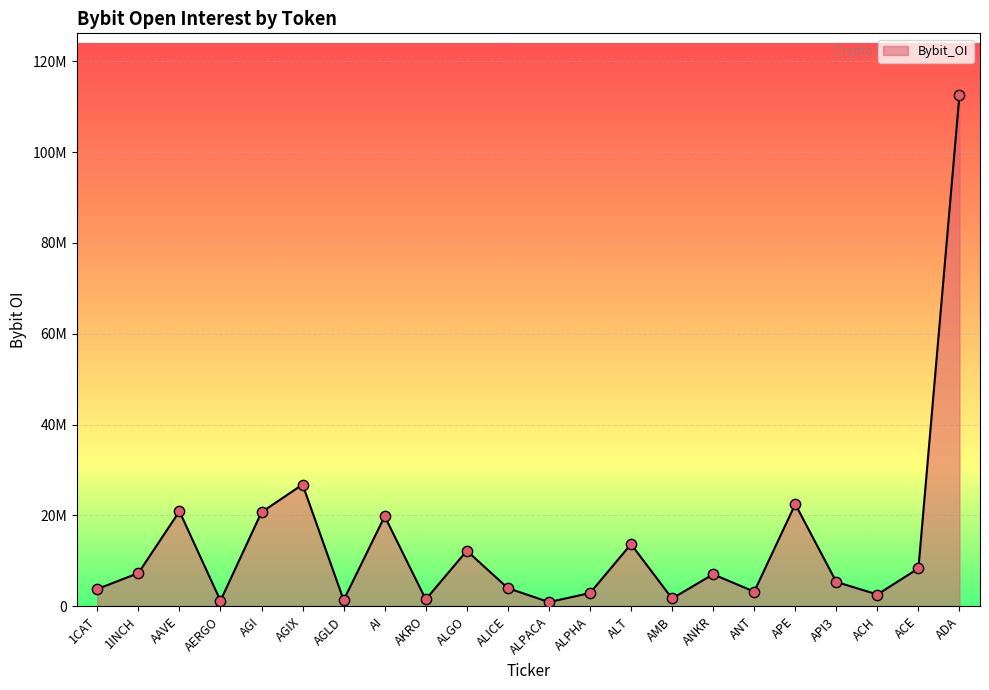

Does the chart have visible grid lines?

Yes